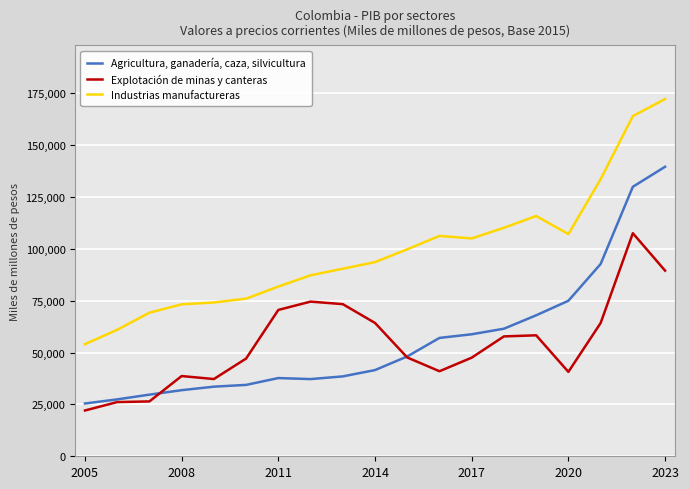

True or false: Agricultura, ganadería, caza, silvicultura and Industrias manufactureras cross at least once.

False